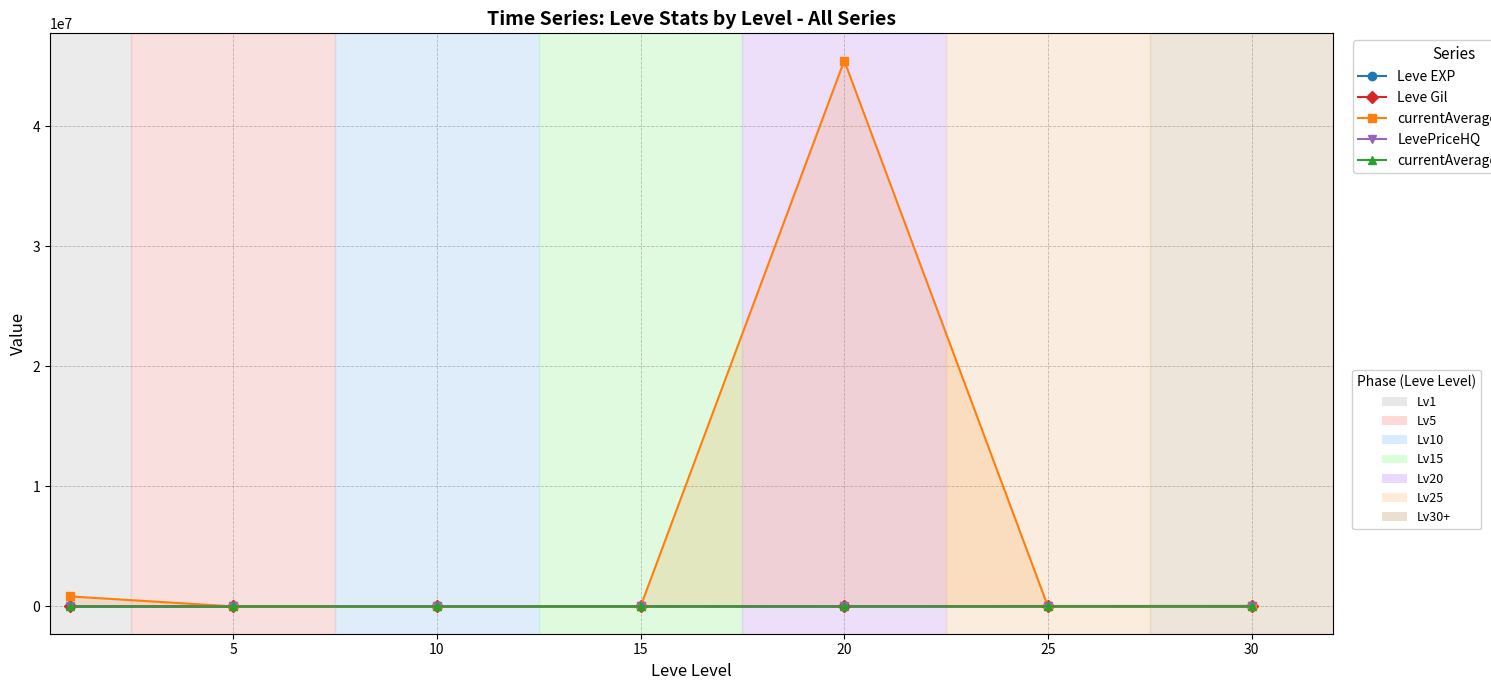

Which series has the largest total across all categories?

currentAveragePrice